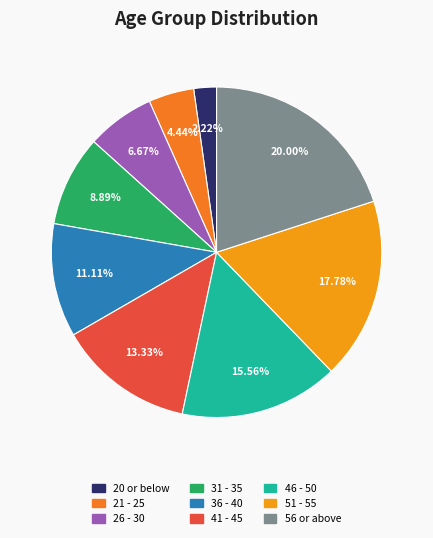

Is it true that 51 - 55 is 18% of the pie?

True